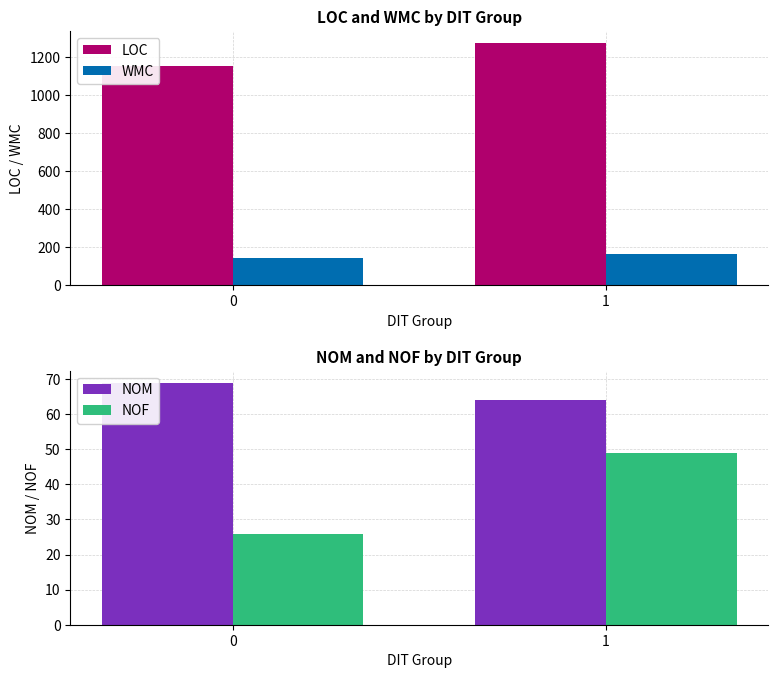

What is the difference between the LOC values at 1 and 0?

123